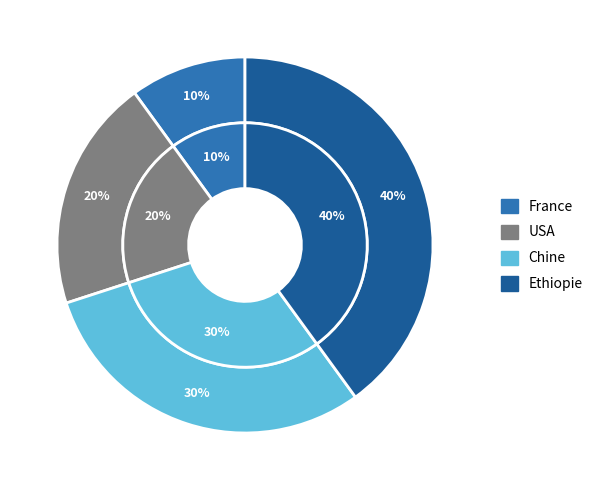

True or false: Chine accounts for 30% of the total.

True